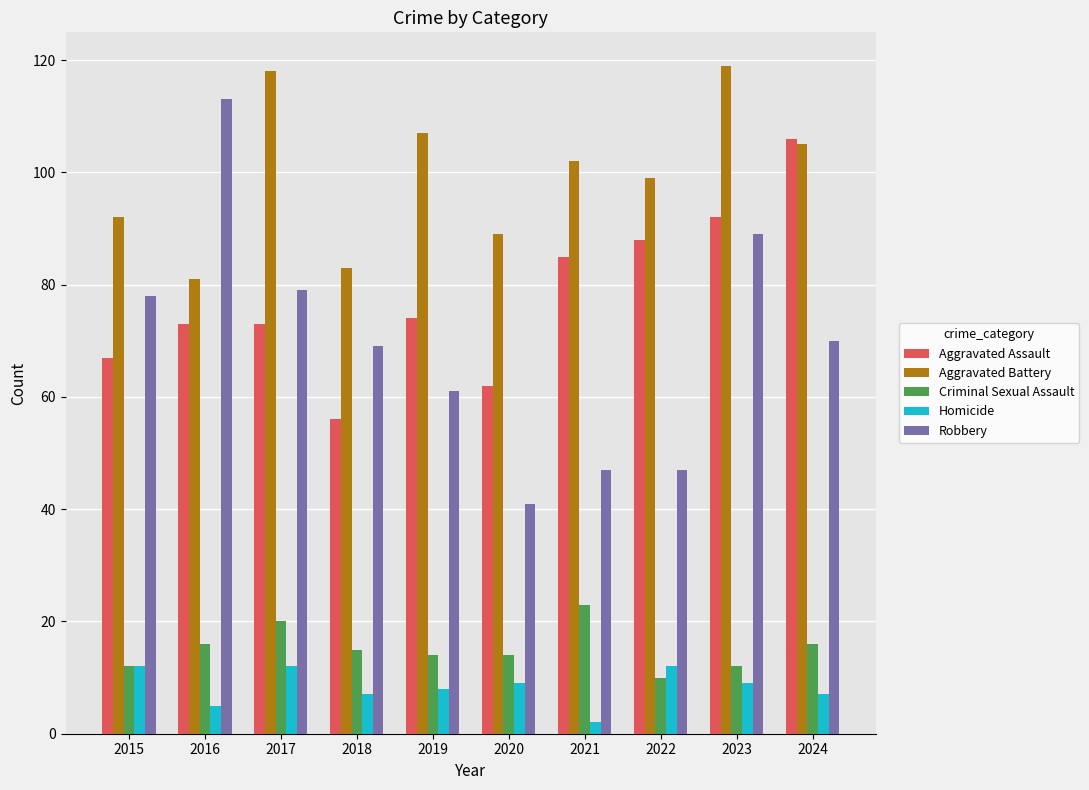

How many data points does each series have?

10